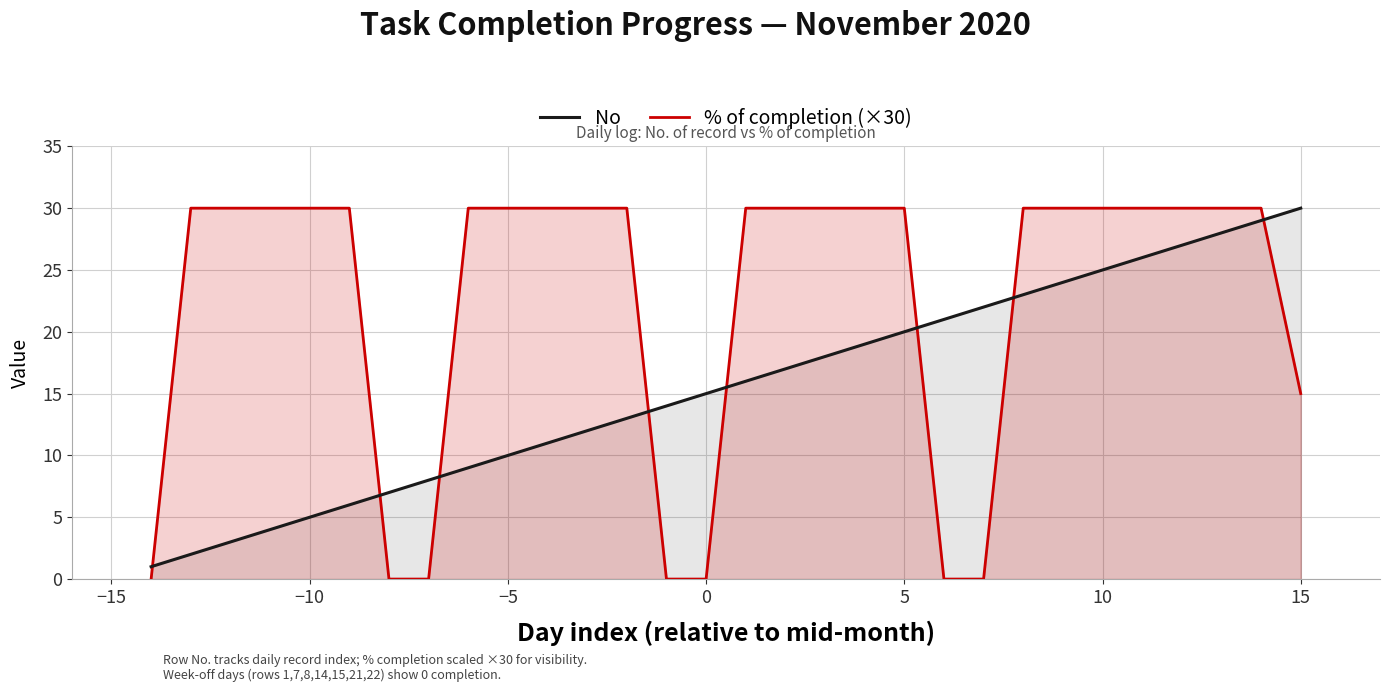

True or false: % of completion (×30) has more than 1 interior local peaks.

False